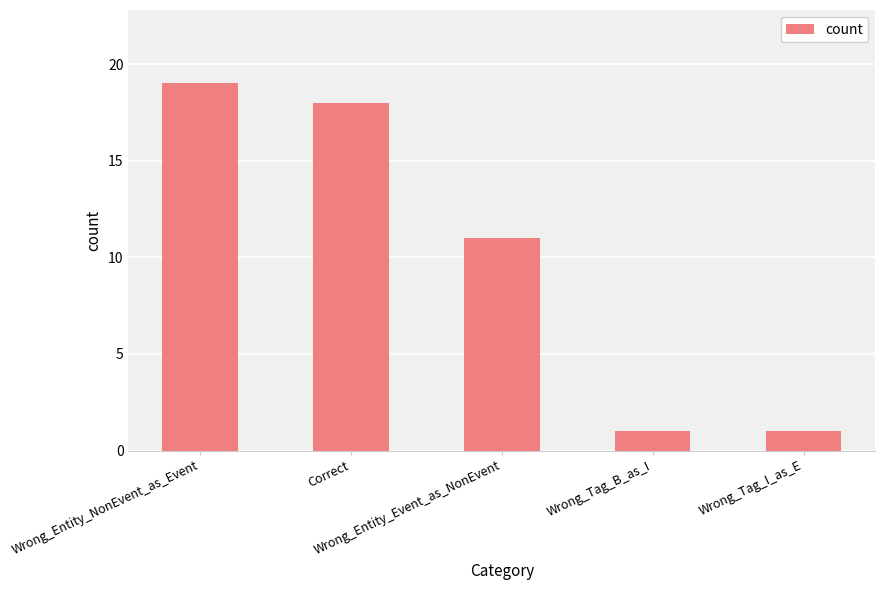

What is the greatest value displayed?

19